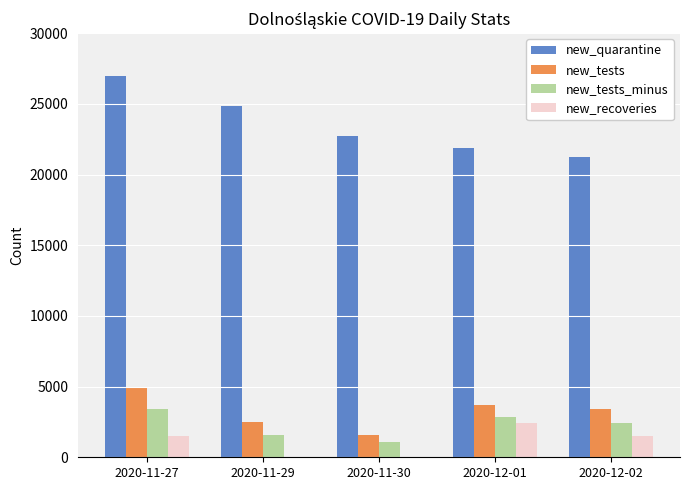

The value of new_tests at 2020-11-27 is 8566. True or false?

False